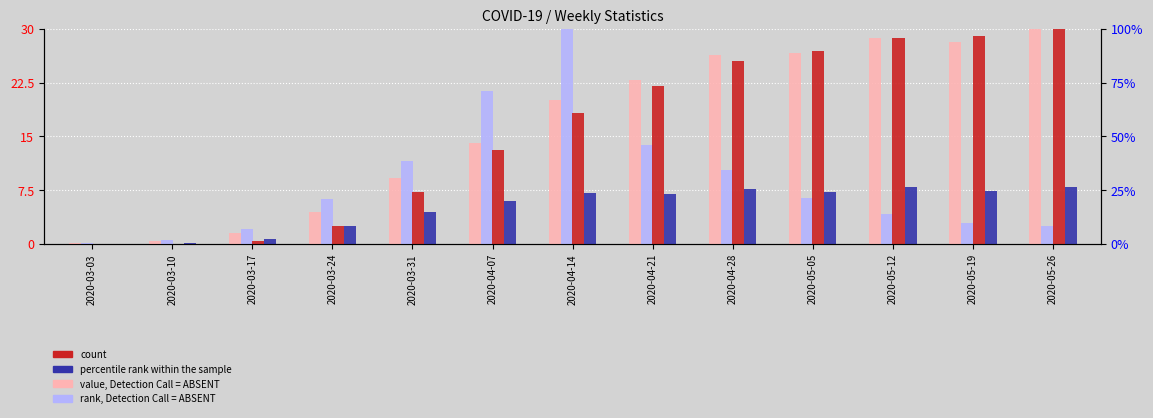

Which series has the widest spread of values?

count